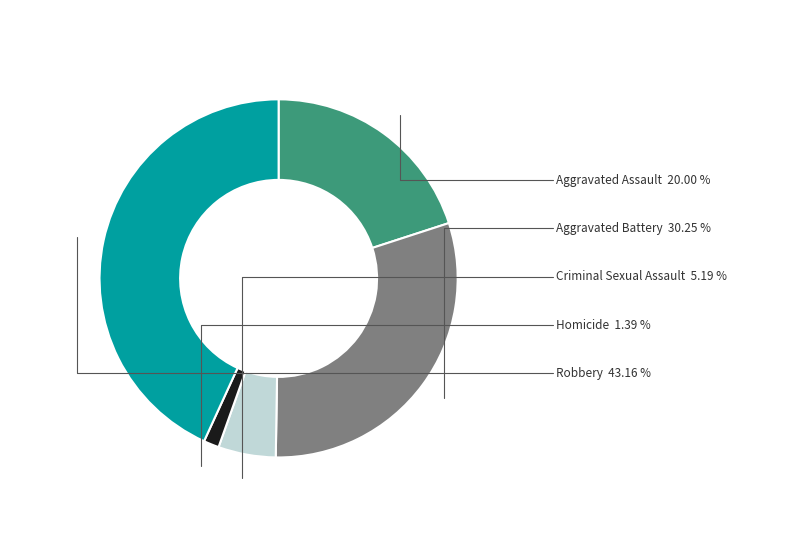

Does any single category account for the majority?

No